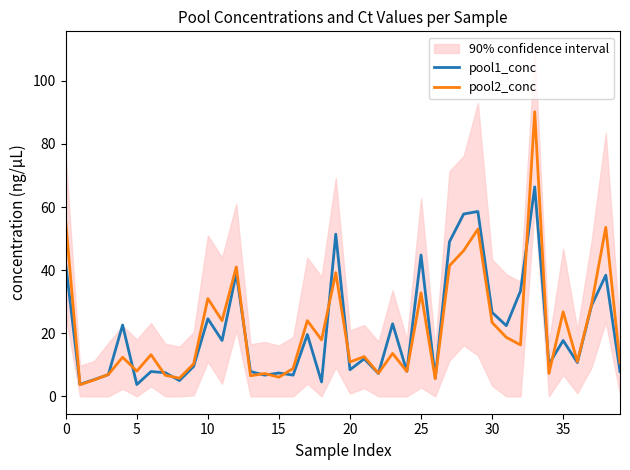

What is the value of the pool1_conc point at the 35th from the left?

10.2